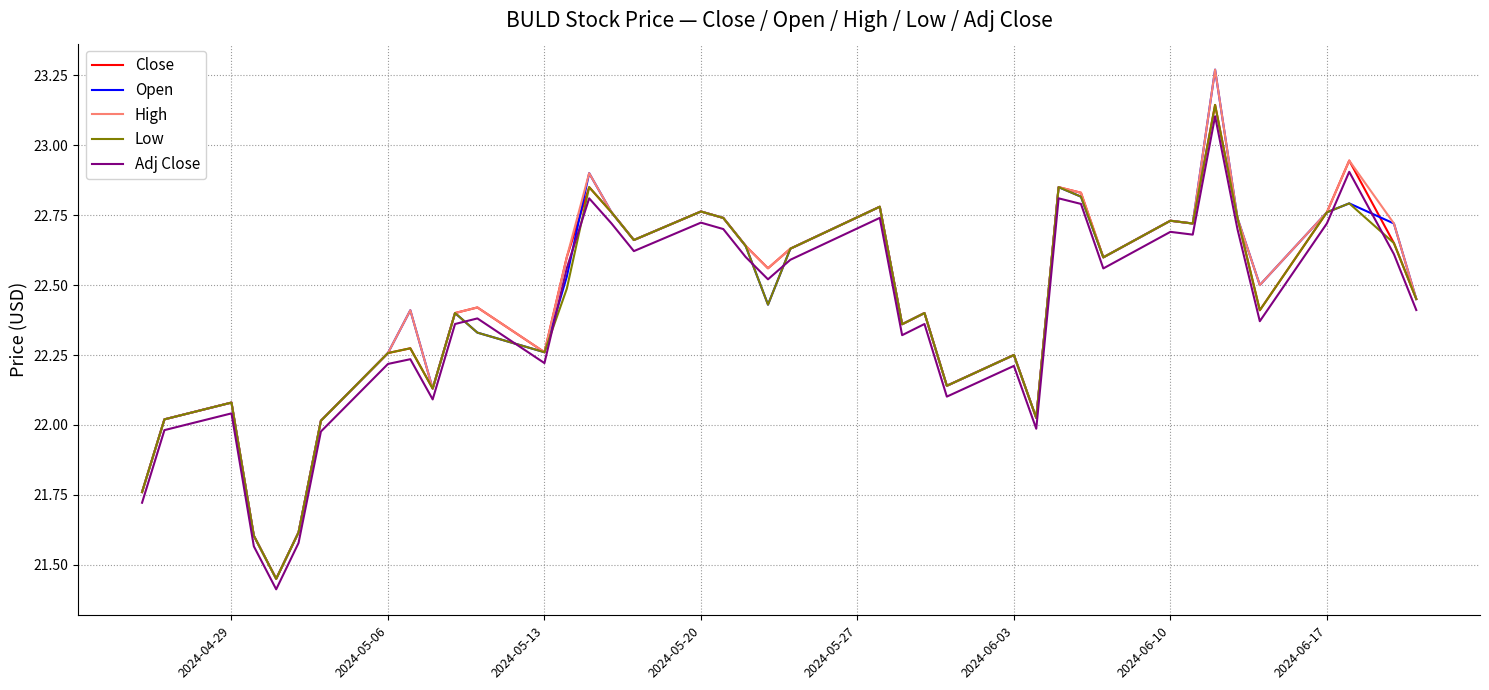

True or false: Close and Adj Close cross at least once.

False